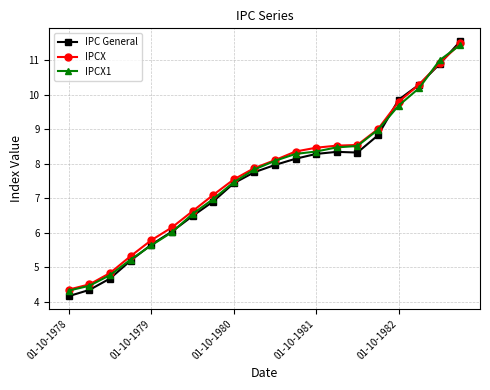

Which series has the largest range (max minus min)?

IPC General